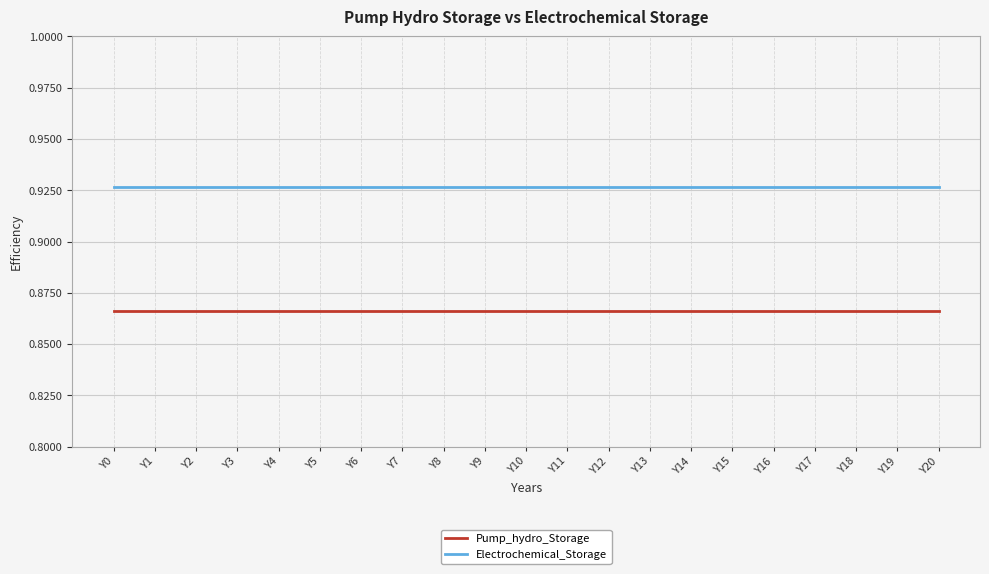

True or false: Pump_hydro_Storage and Electrochemical_Storage intersect in this chart.

False